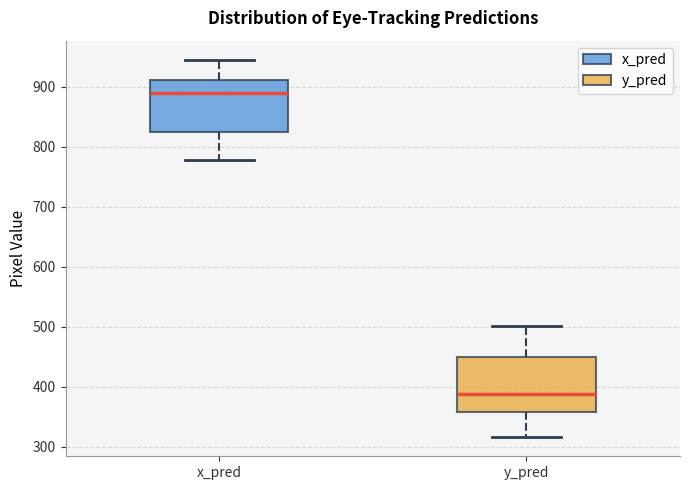

Reading left to right, read every box against the y-axis: the position of its median line, the range the box covers, and the ends of its whiskers. The values are not printed on the chart, so give them approximately, as read against the axis.

x_pred: median 890, box 830 to 910, whiskers 780 to 950
y_pred: median 390, box 360 to 450, whiskers 320 to 500